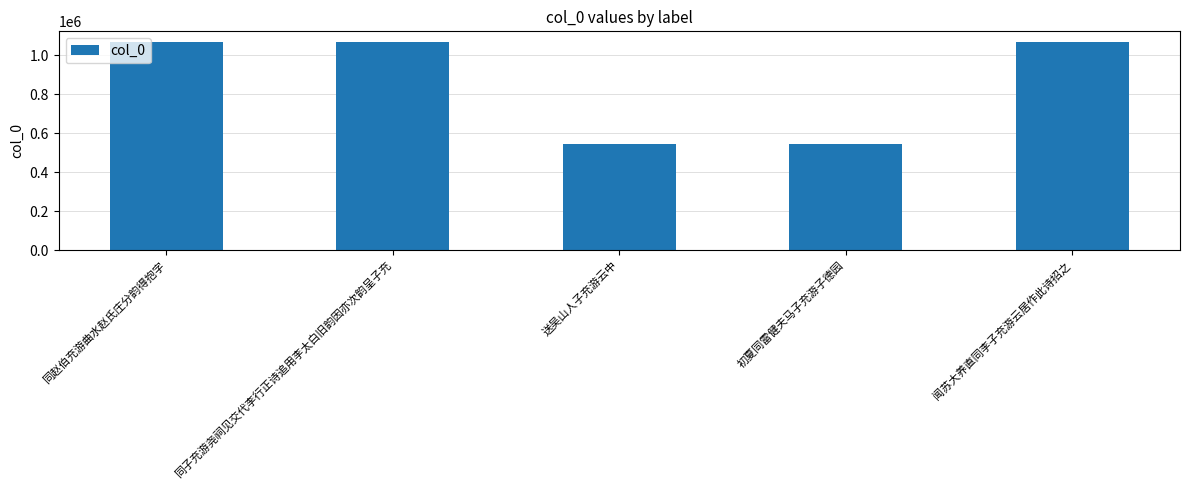

True or false: the data shows 1605572 at 同子充游尧祠见交代李行正诗追用李太白旧韵因亦次韵呈子充.

False